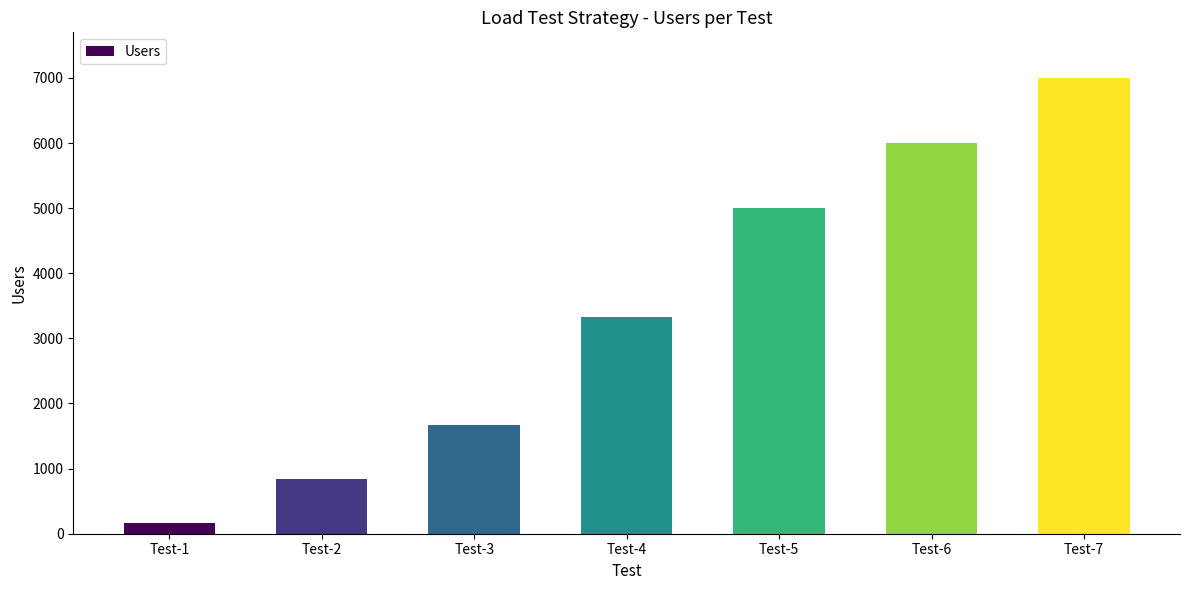

What is the value of the 5th bar from the left?

5000.0